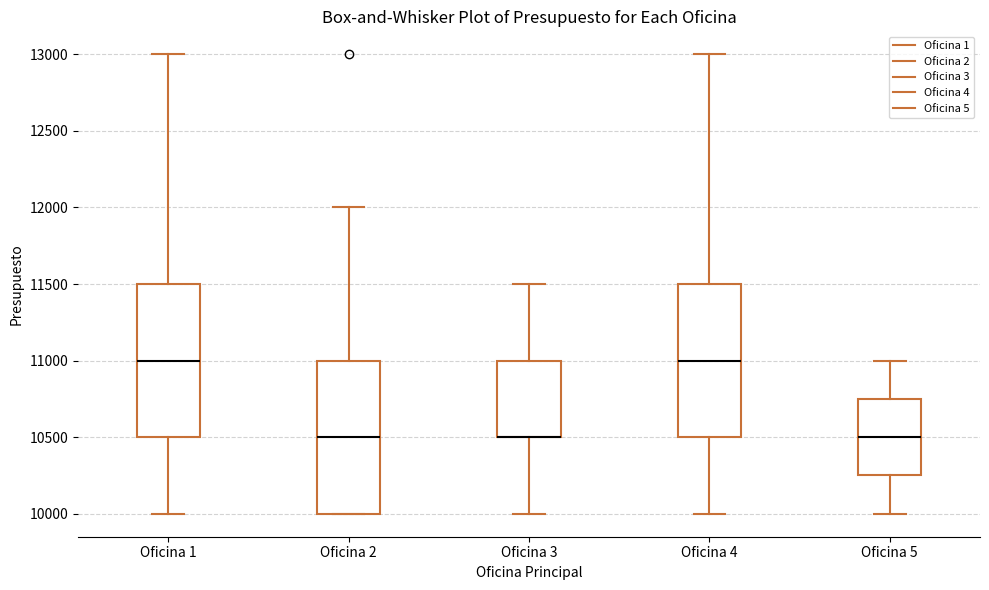

Where does the lower whisker of the box for Oficina 1 end on the y-axis? The values are not printed on the chart, so give them approximately, as read against the axis.

10000